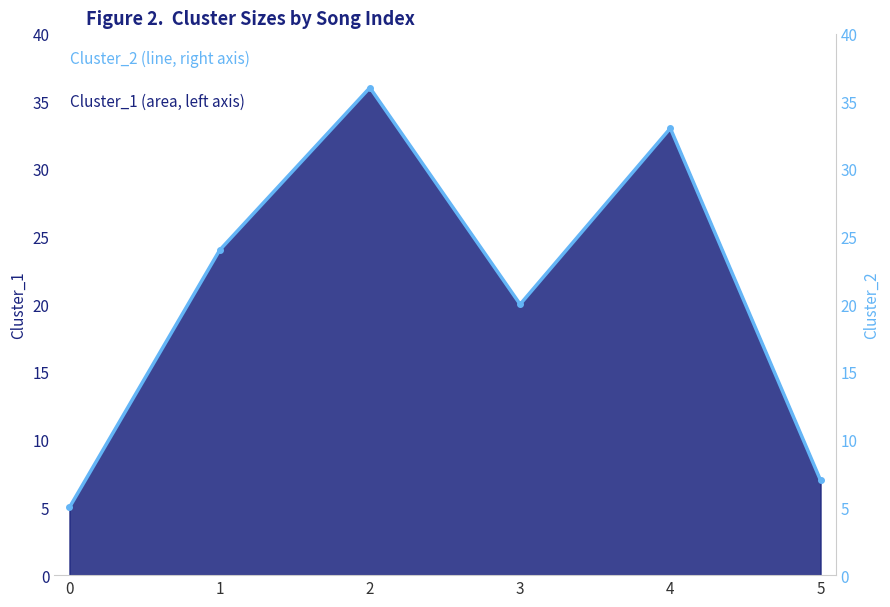

Which has a higher value, 1 or 4?

4